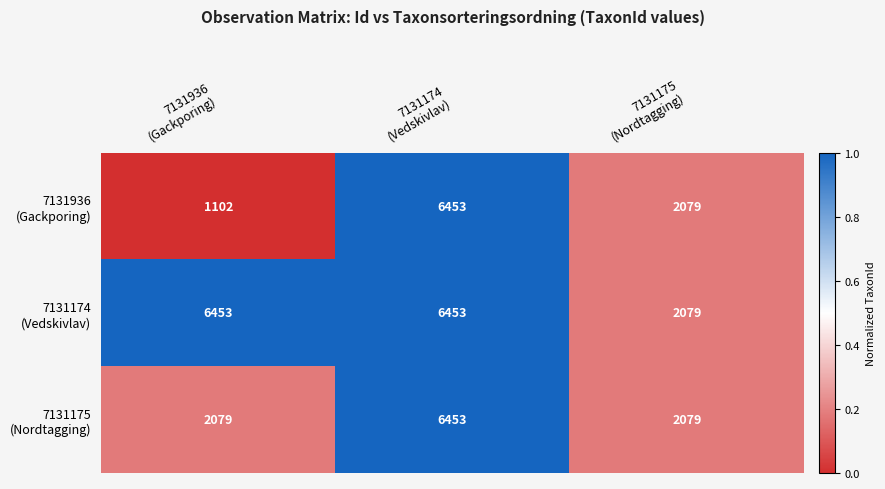

What is the minimum value shown in the chart?

1102